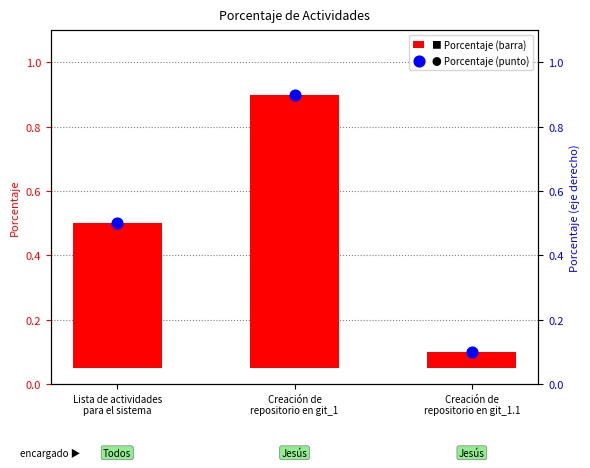

Which series contains the lowest Y value?

Porcentaje